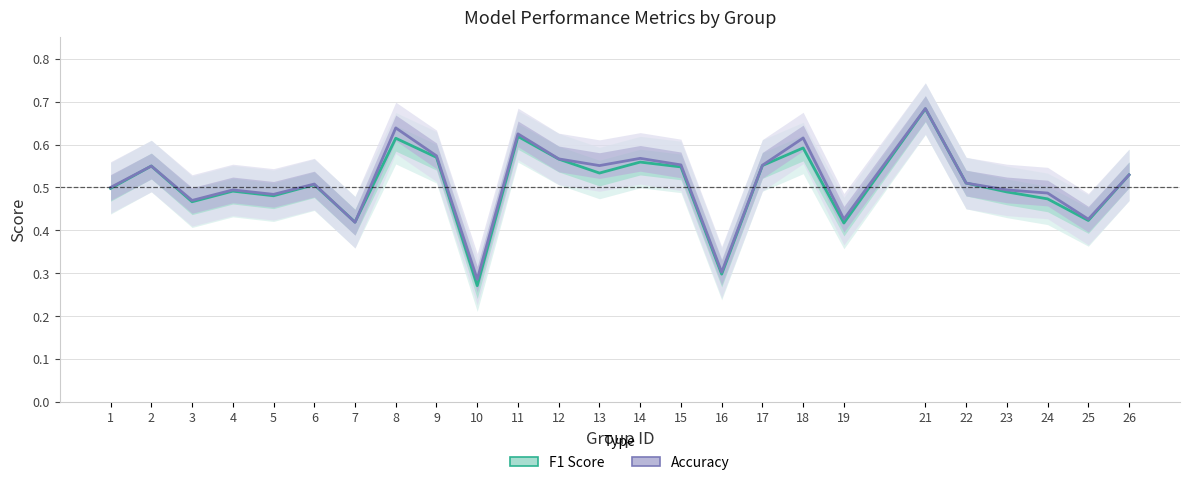

What is the average value of the accuracy series?

0.5